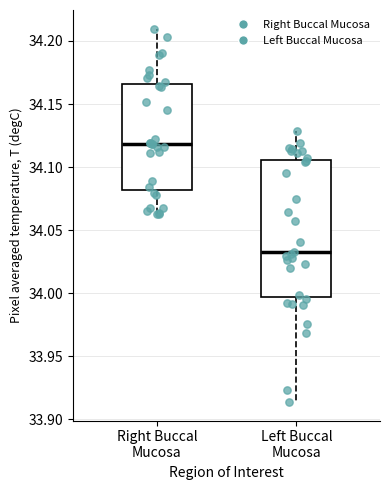

Reading left to right, transcribe this box plot: for each box, give where its median line is, the range the box spans, and where its two whiskers end, as read against the y-axis. The values are not printed on the chart, so give them approximately, as read against the axis.

Right Buccal Mucosa: median 34.120, box 34.080 to 34.165, whiskers 34.065 to 34.210
Left Buccal Mucosa: median 34.035, box 33.995 to 34.105, whiskers 33.915 to 34.130